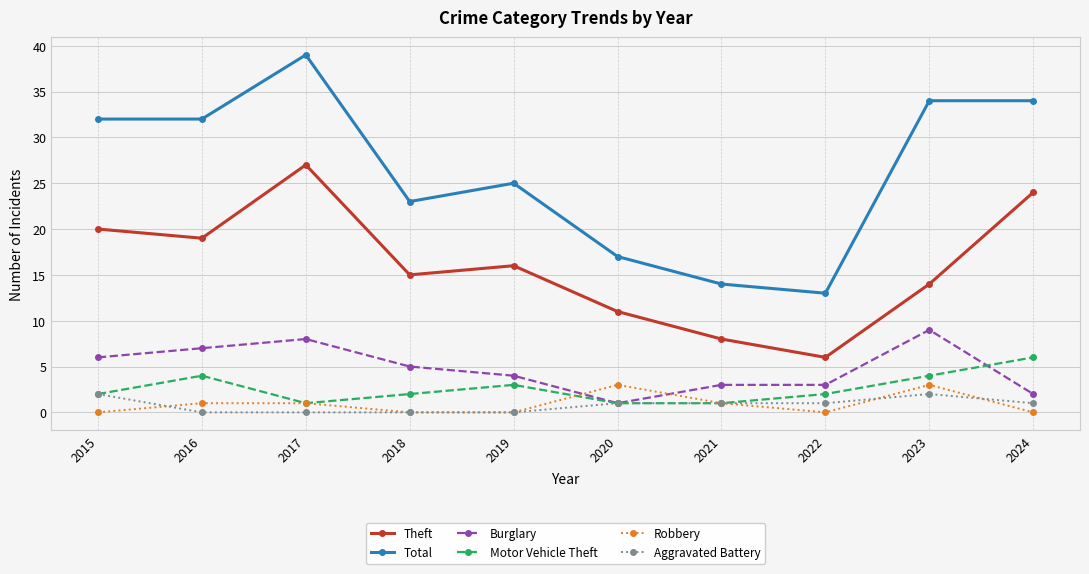

How many lines are shown in the chart?

6